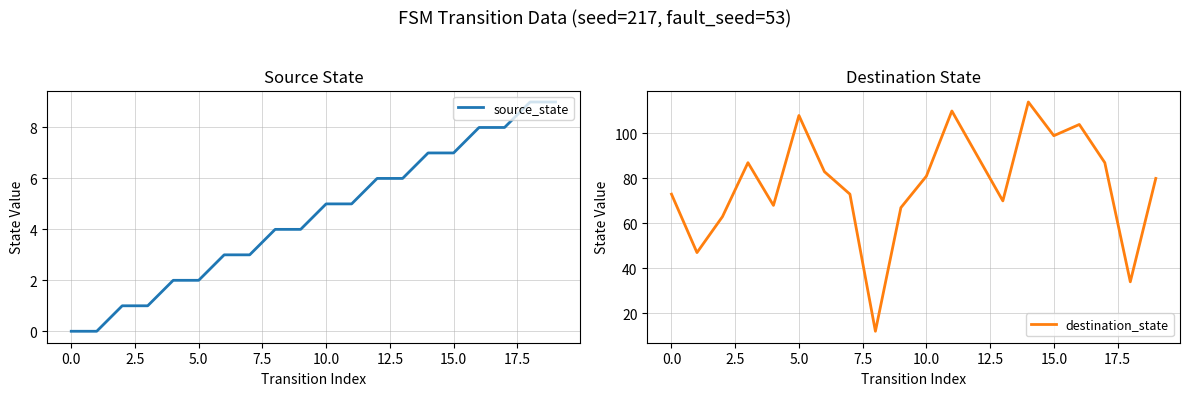

What is the average value of the source_state series?

4